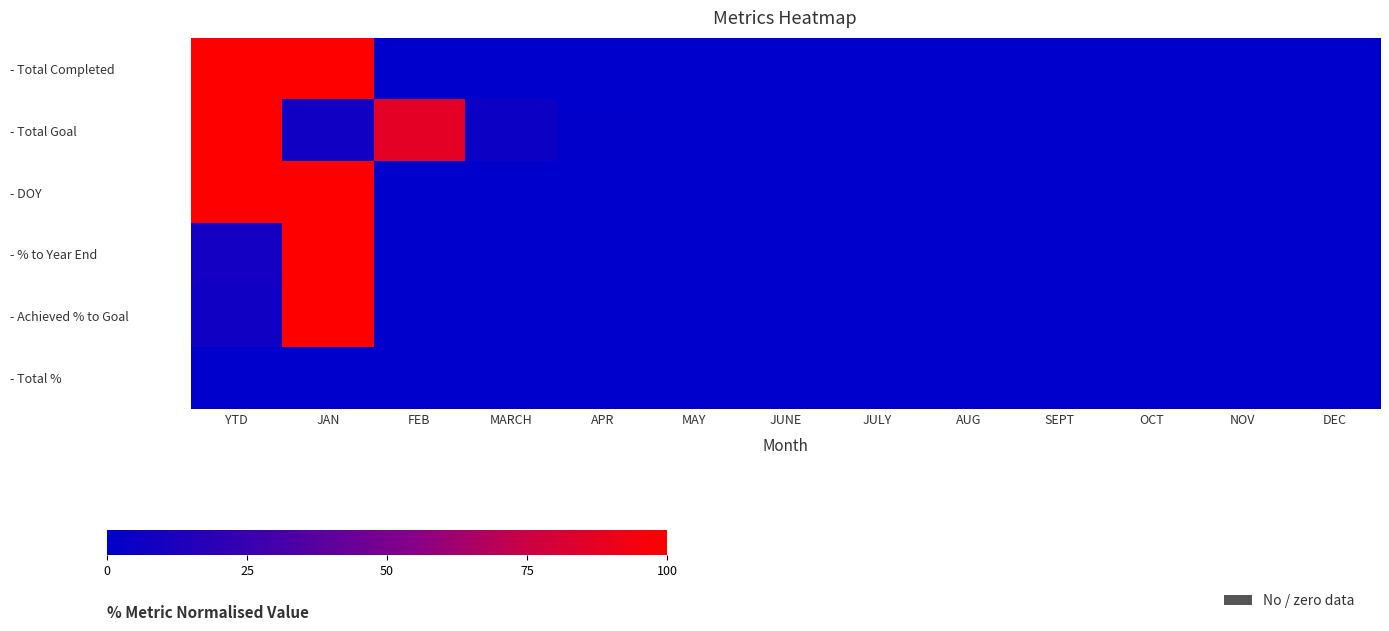

How many distinct data groups are displayed?

6